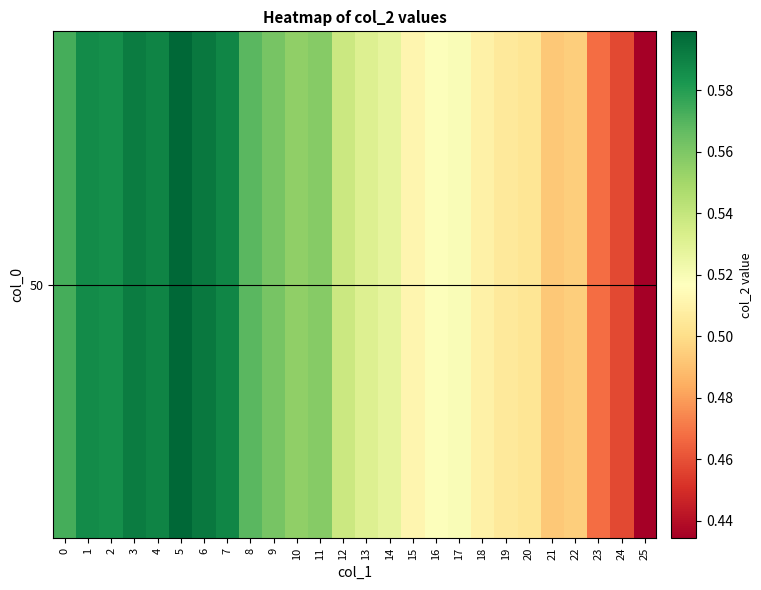

Which label corresponds to the smallest value in the chart?

25